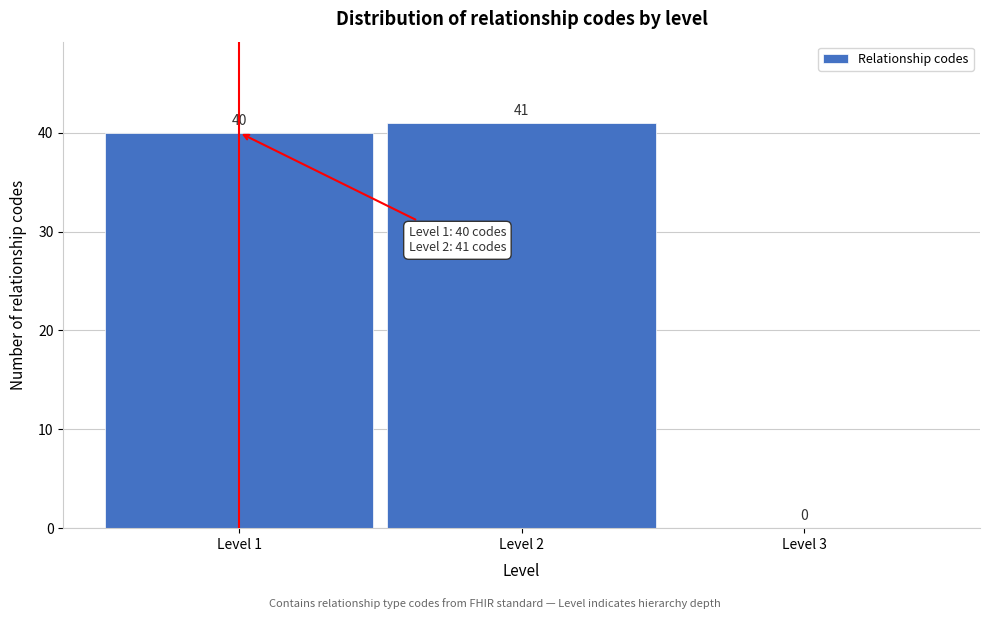

Which range on the x-axis has the tallest bar?

1.5 to 2.5